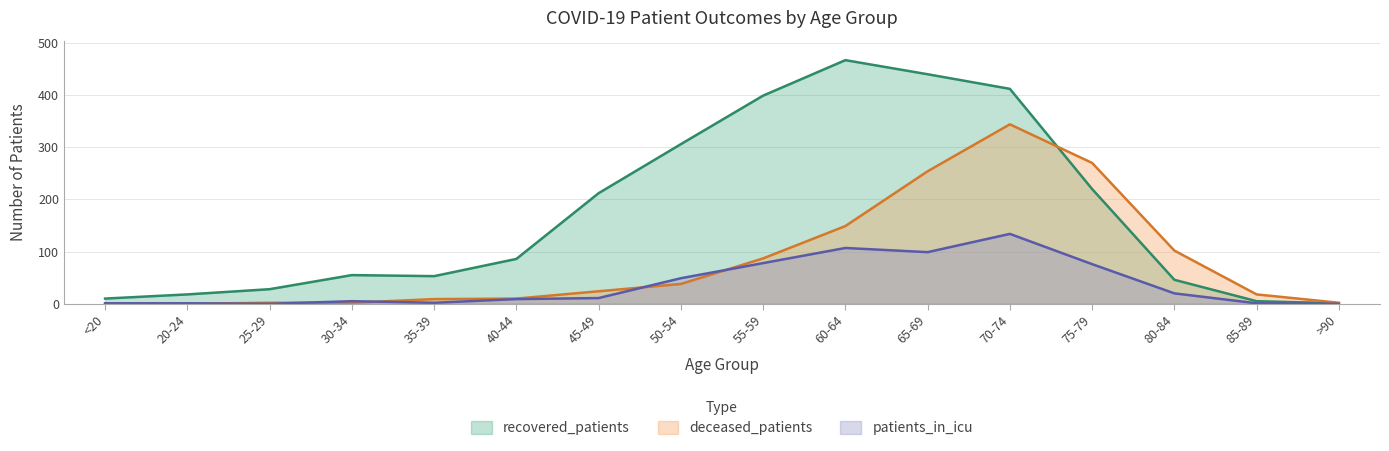

Does the chart have visible grid lines?

Yes